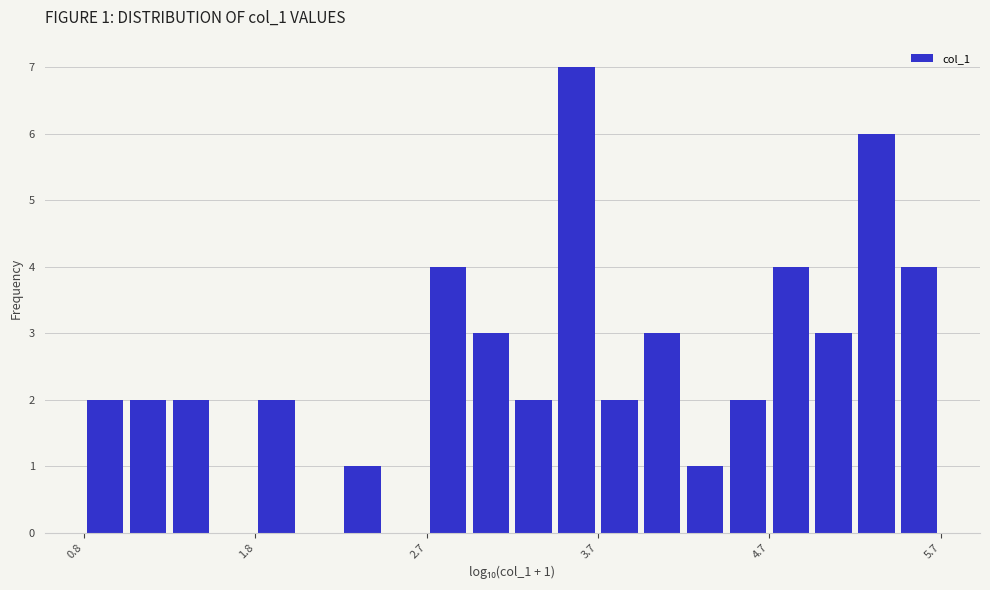

Around what value on the x-axis is the tallest bar? Give the approximate position of its centre, as read against the axis.

3.6